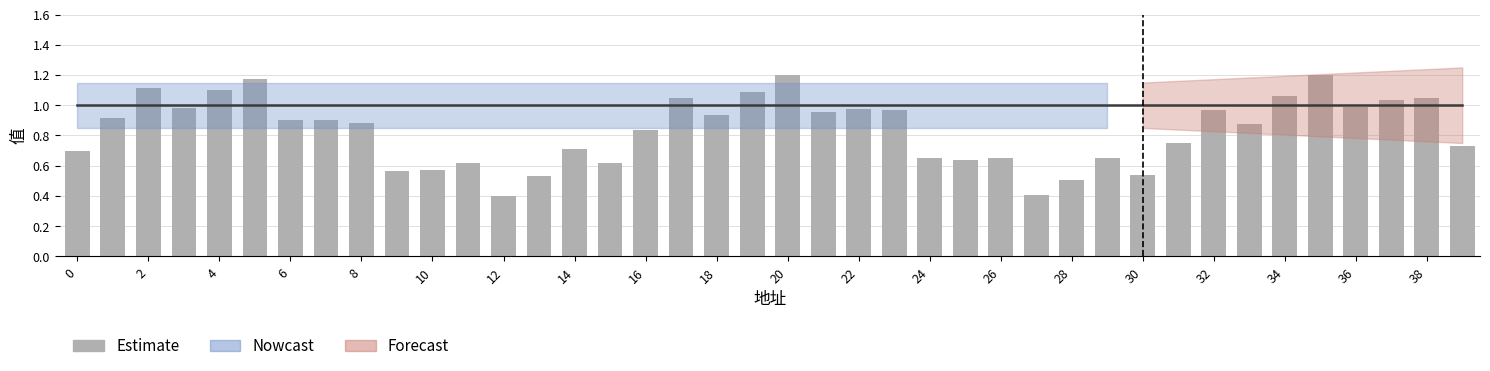

What is the sum of all values?

33.4